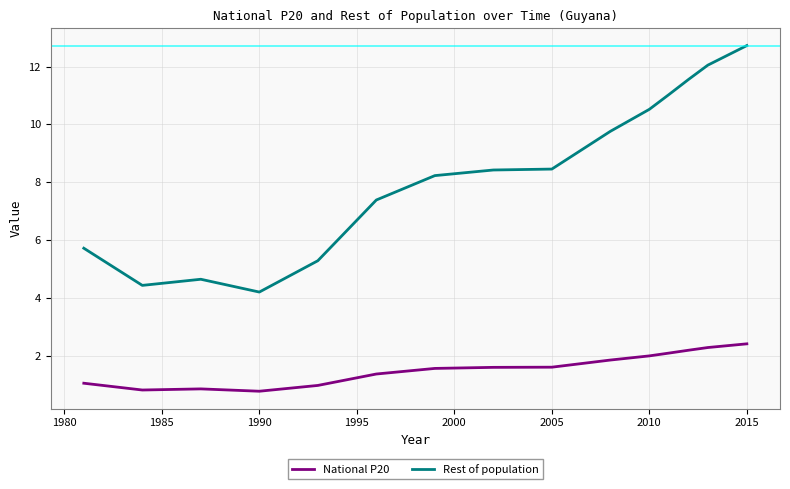

Which series has the widest spread of values?

Rest of population